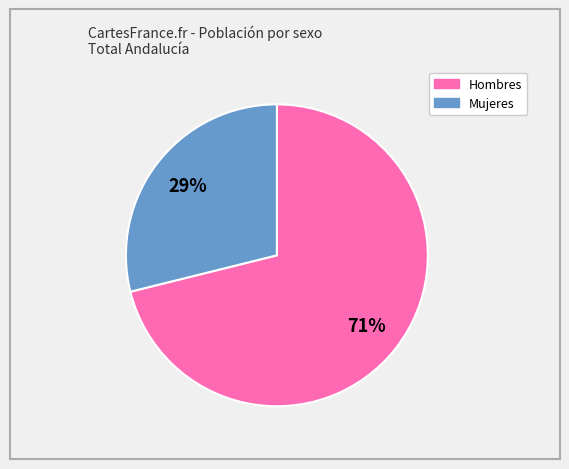

Is there a majority slice in this chart?

Yes